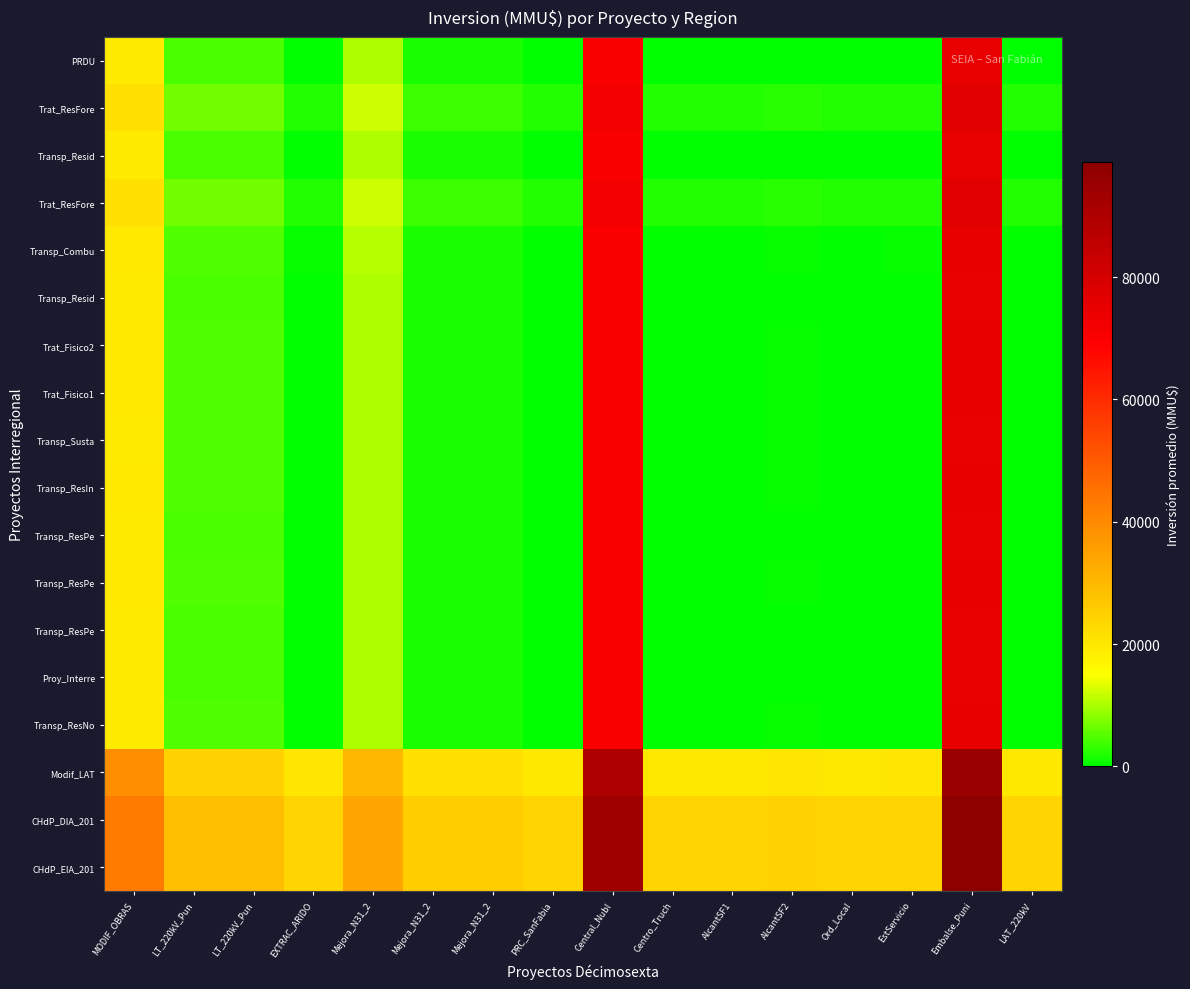

Between MODIF_OBRAS and AlcantSF2, which is larger?

MODIF_OBRAS